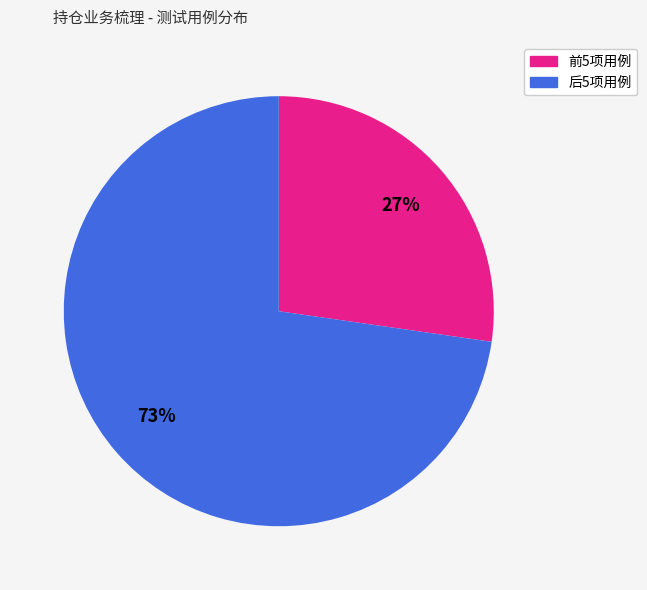

Combined, do 前5项用例 and 后5项用例 account for over 50%?

Yes